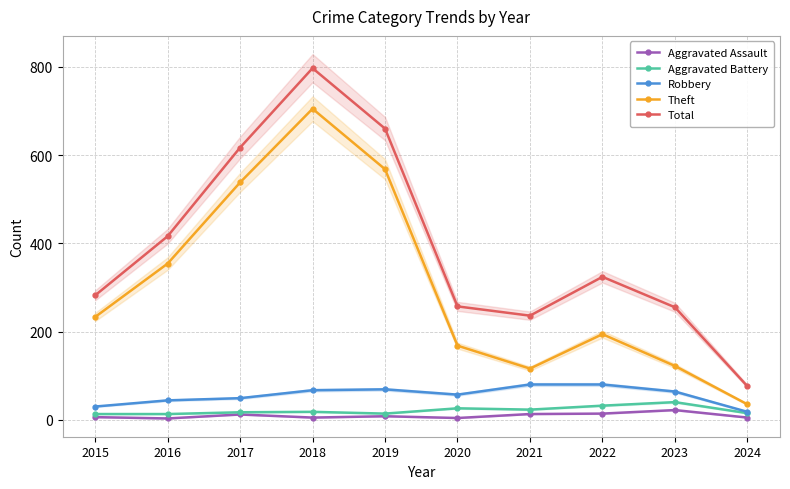

How many interior local valleys does the Robbery series have?

1